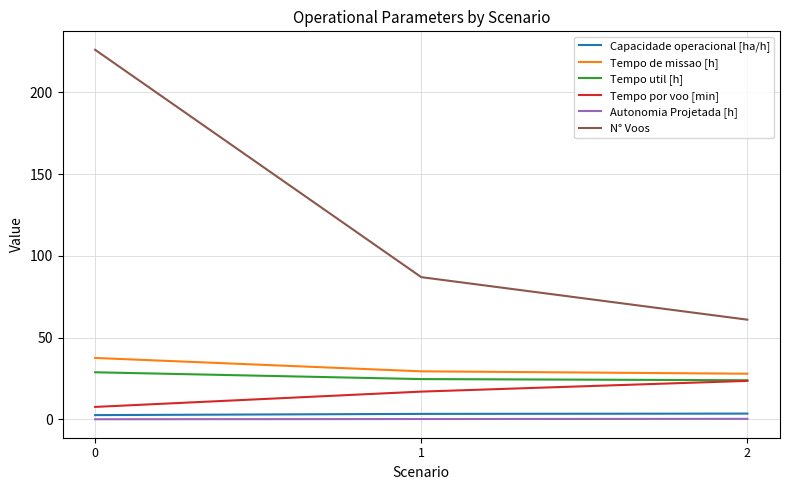

Does the chart have visible grid lines?

Yes